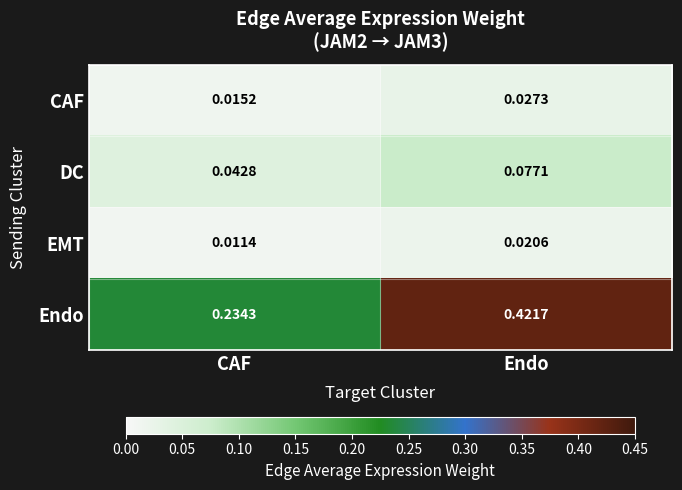

Which label corresponds to the smallest value in the chart?

CAF